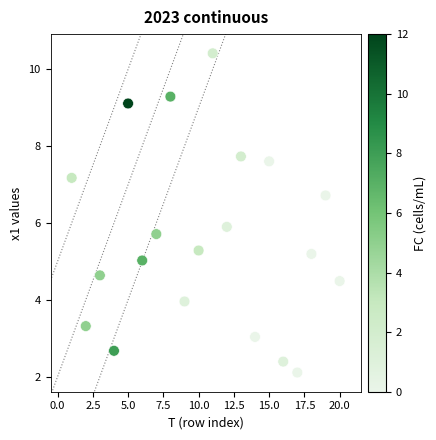

What Y value in the scatter plot is closest to 6?

5.9